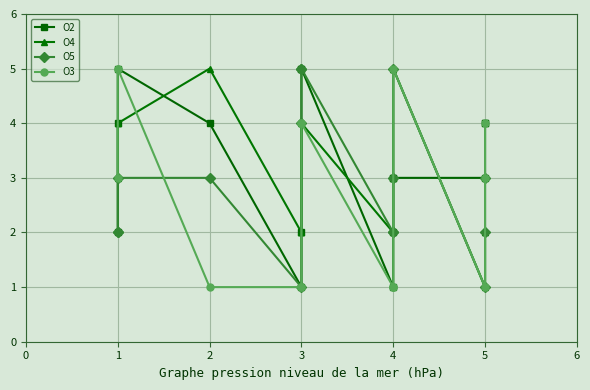

Which series has the largest total across all categories?

O2